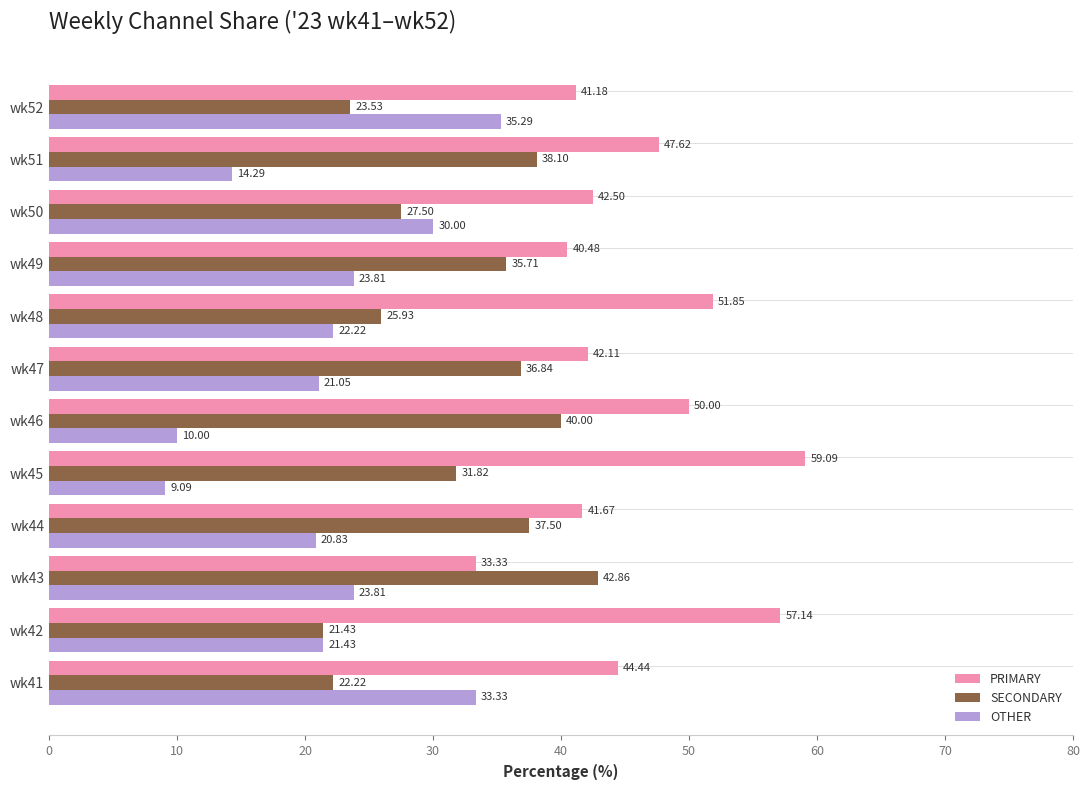

Which series has the widest spread of values?

OTHER